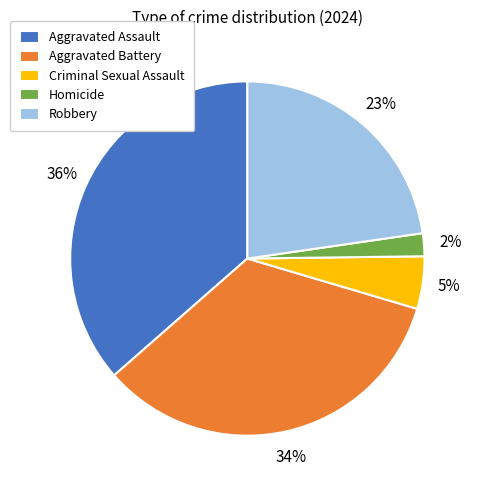

Does Aggravated Battery represent more than half of the total?

No